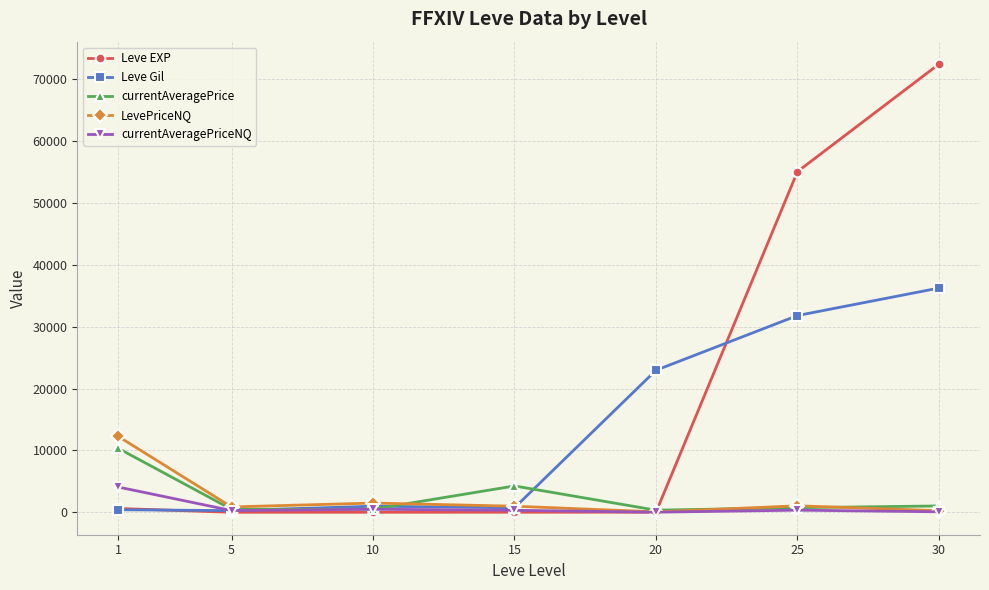

Which series has the largest total across all categories?

Leve EXP